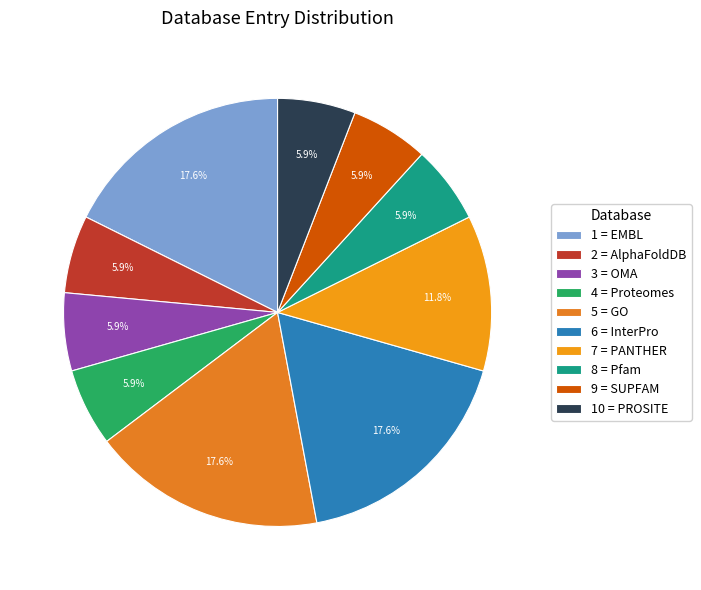

Rank the categories by value from highest to lowest.

EMBL, GO, InterPro, PANTHER, AlphaFoldDB, OMA, Proteomes, Pfam, SUPFAM, PROSITE